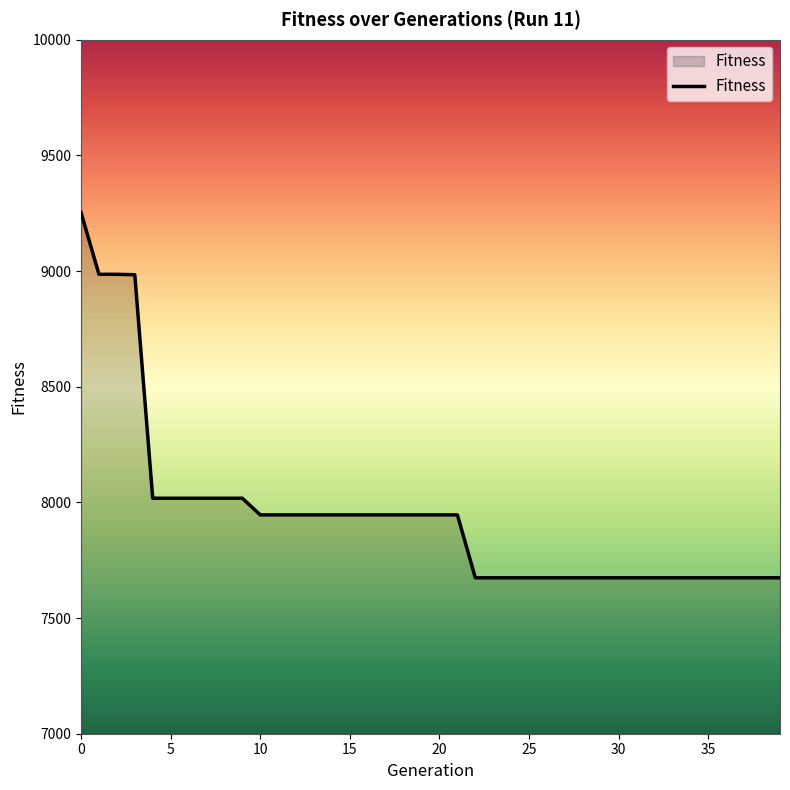

What is the greatest value displayed?

9253